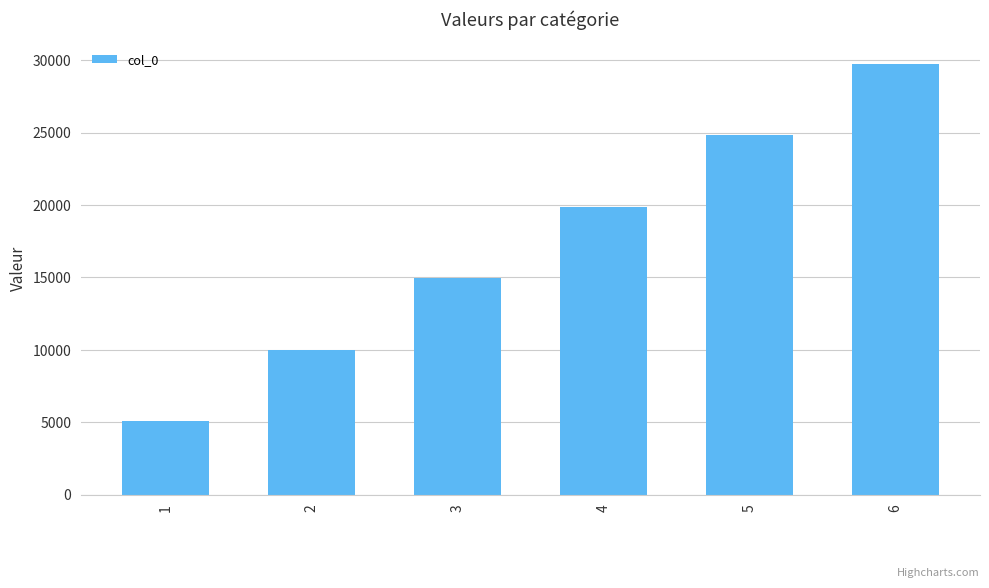

Reading right to left, what are all the values shown in this chart?

6=29760	5=24823	4=19886	3=14949	2=10012	1=5075